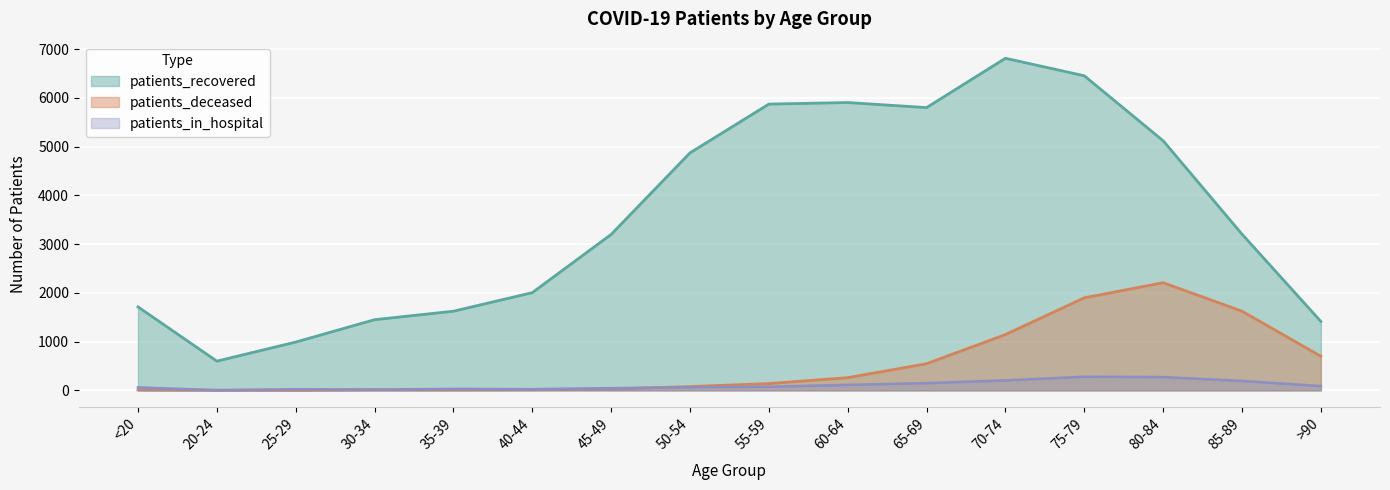

What is the difference between the patients_deceased values at >90 and 25-29?

698